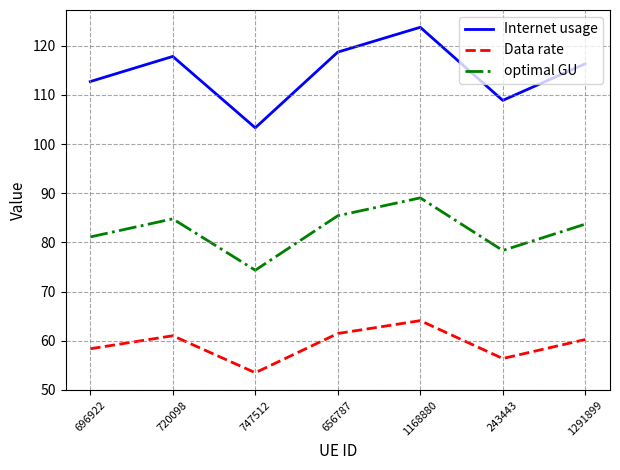

What is the average value of the Internet usage series?

114.5